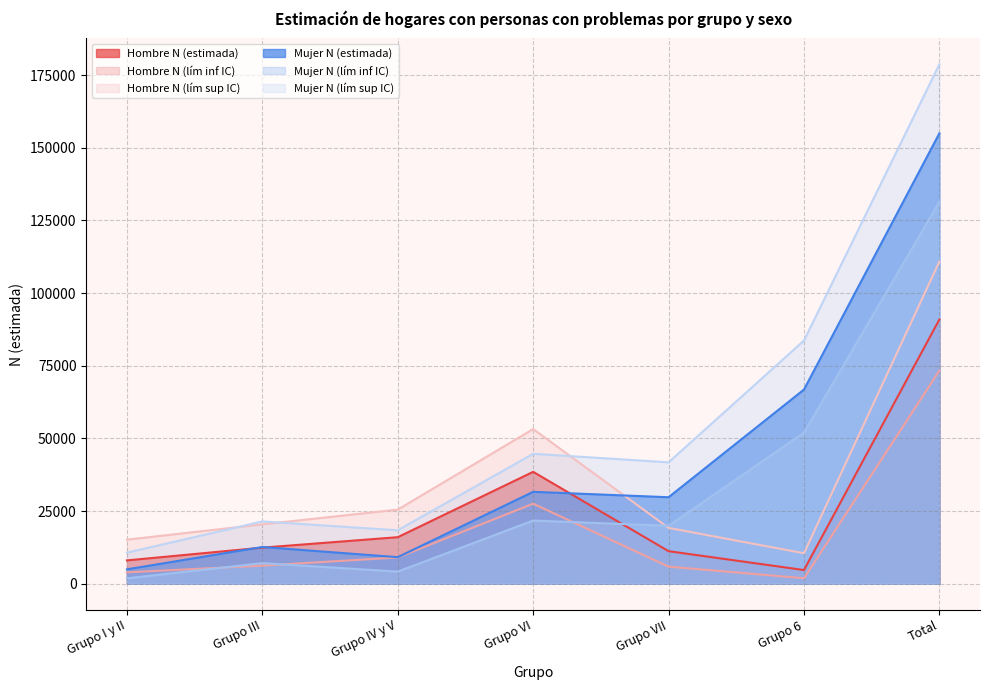

Is the value of Mujer N (estimada) at Grupo IV y V greater than the value of Mujer N (lím sup IC) at Grupo III?

No